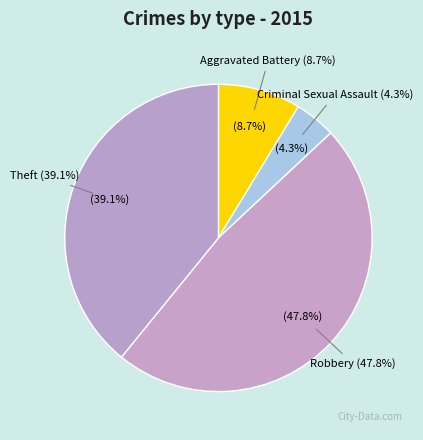

Which slice is the smallest?

Criminal Sexual Assault